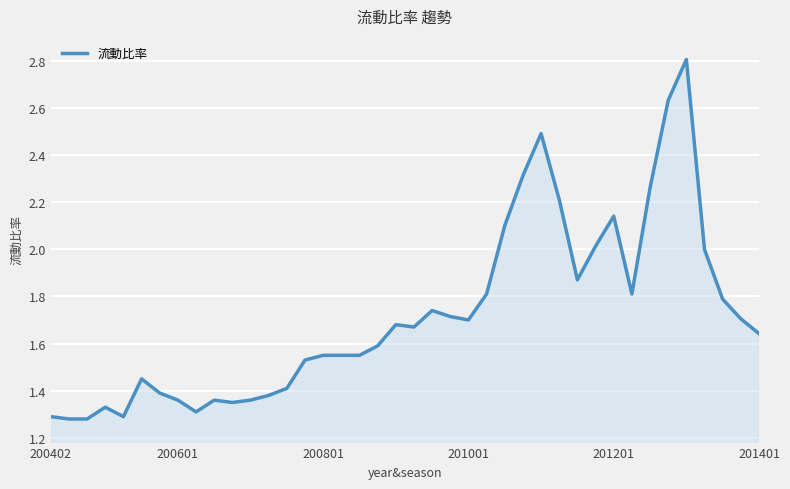

How many lines are shown in the chart?

1